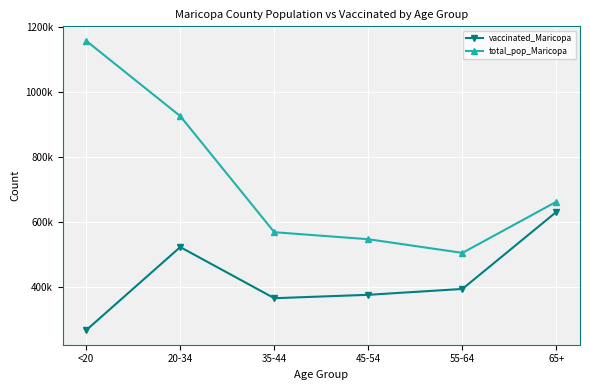

What is the difference between the maximum and minimum values in the total_pop_Maricopa series?

653100